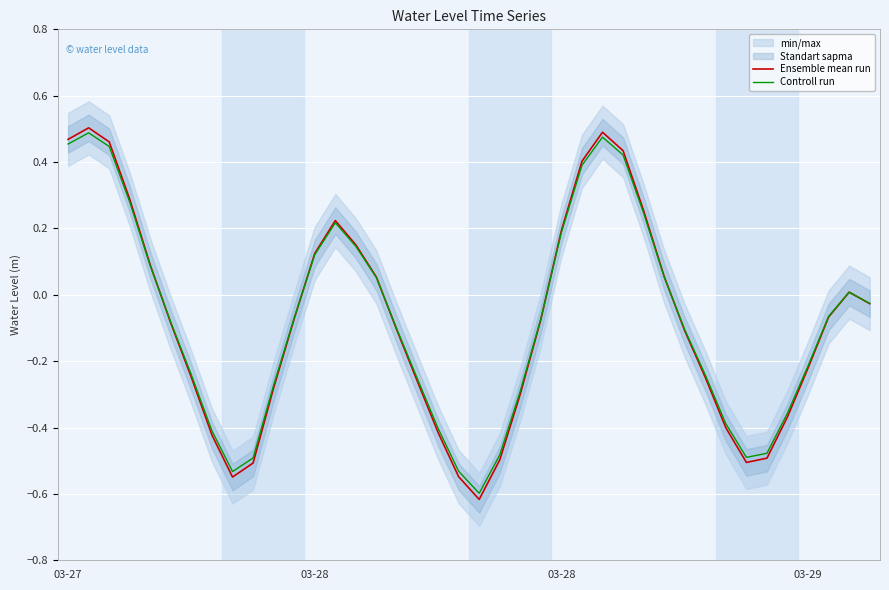

Does the chart display data point markers on the line(s)?

No